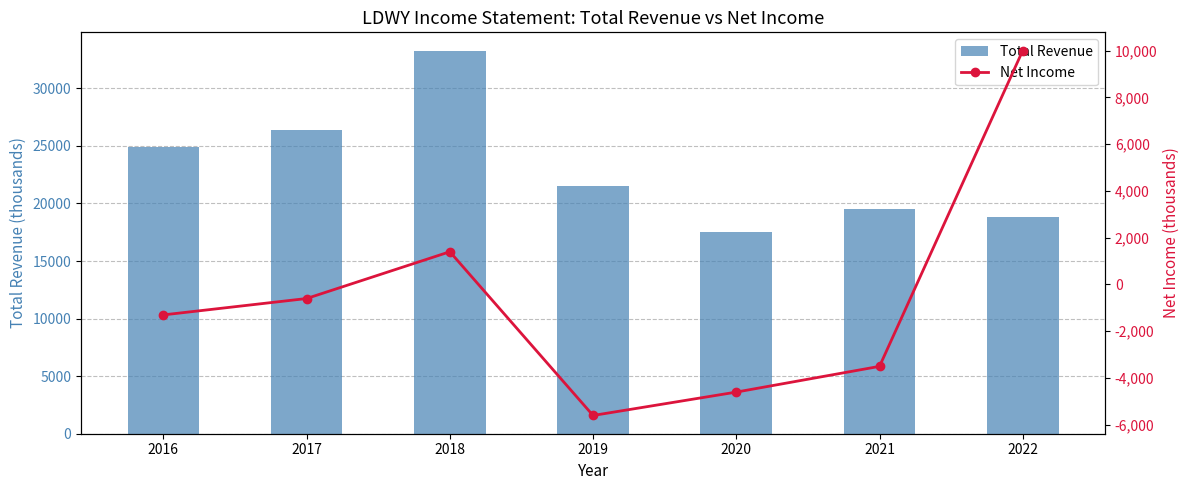

List the labels in order of Net Income value, largest first.

2022, 2018, 2017, 2016, 2021, 2020, 2019